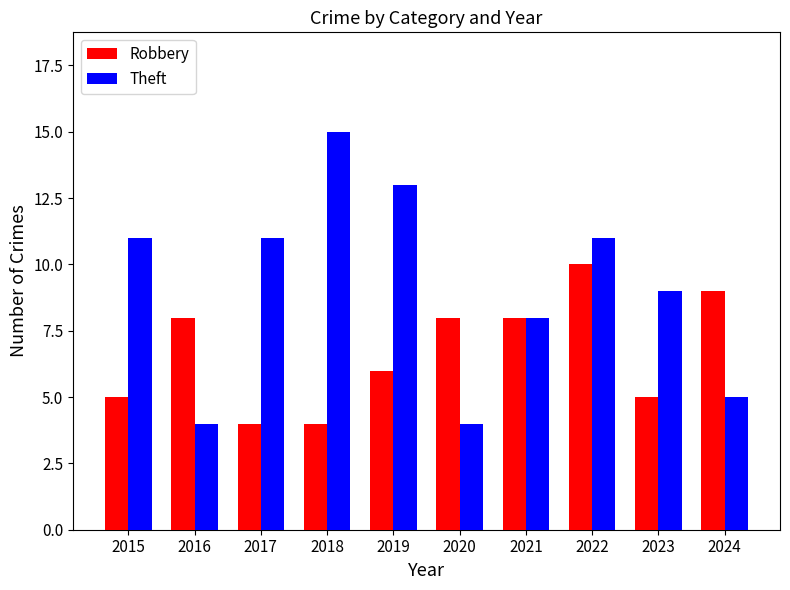

What is the difference between the second highest and minimum values in the Robbery series?

5